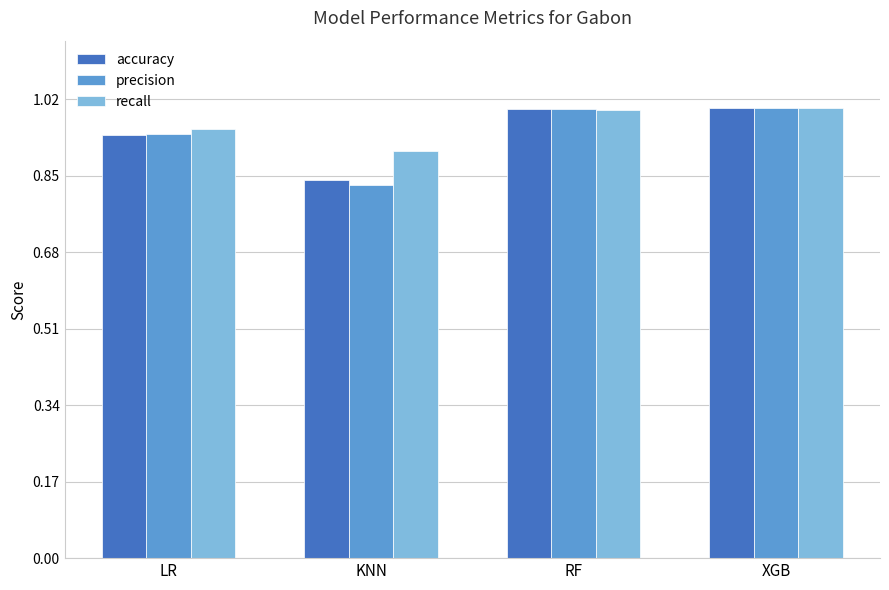

At how many categories does at least one series exceed 0?

4